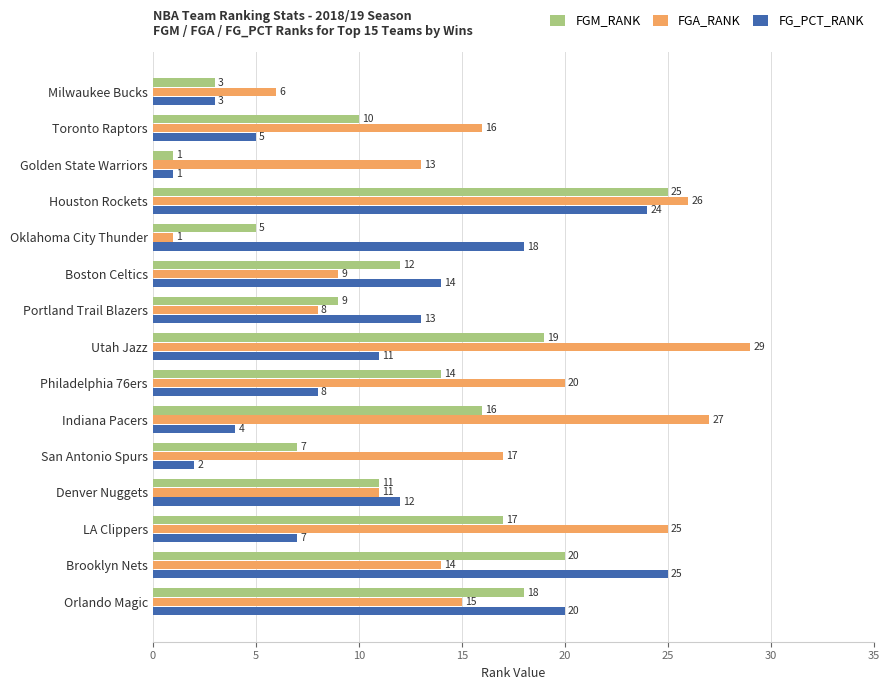

What is the total value across all series at Philadelphia 76ers?

42